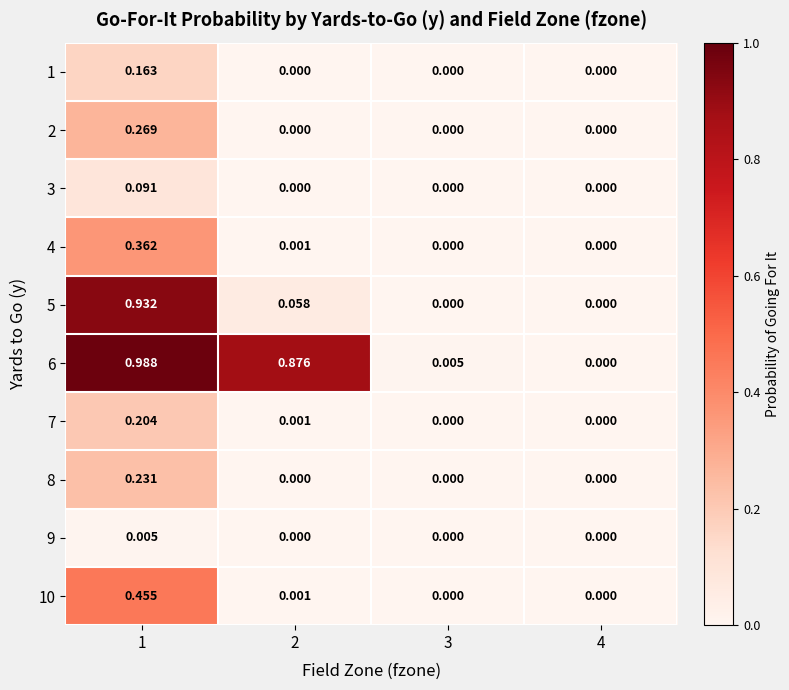

How many series are shown in this chart?

10